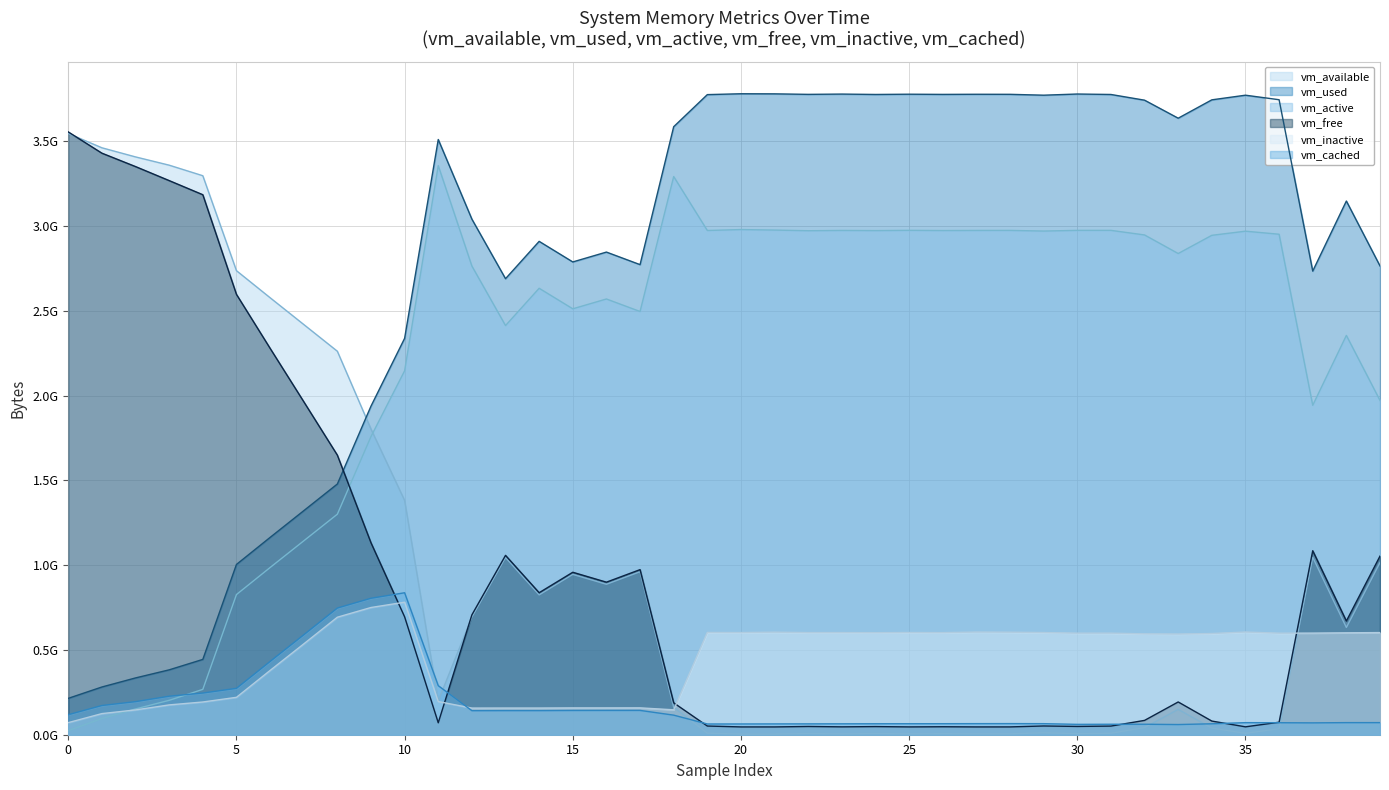

How many lines are shown in the chart?

6